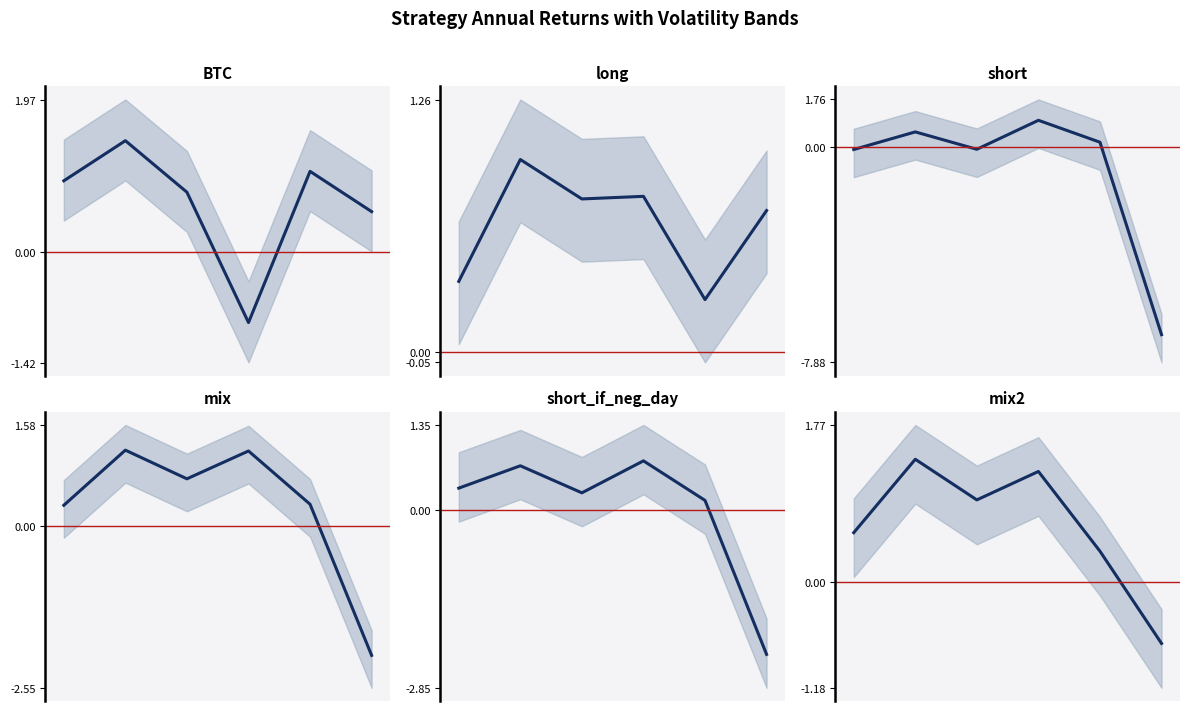

What is the sum of all mix values?

1.7